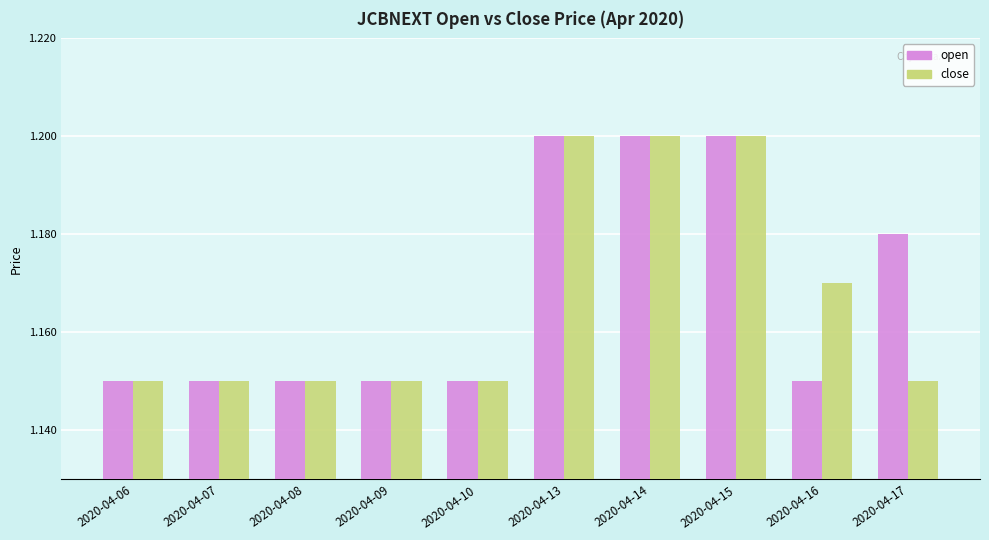

What is the sum of the open values at 2020-04-15 and 2020-04-17?

2.4